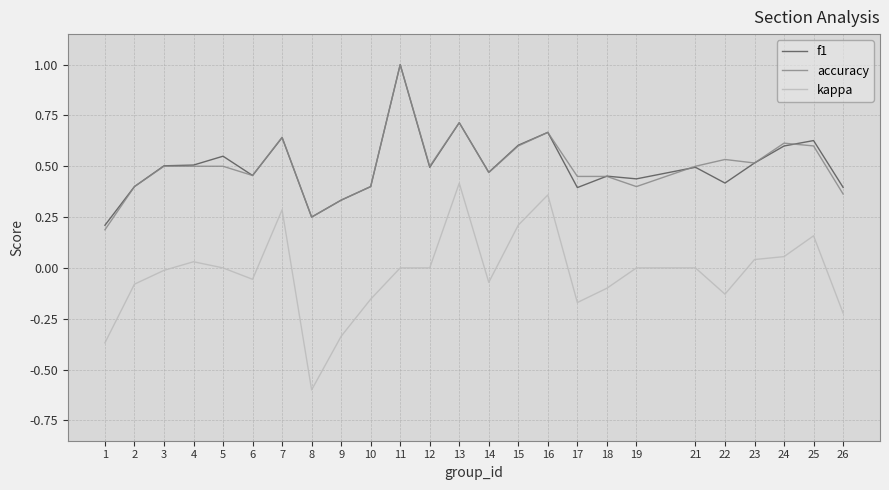

Does the chart have visible grid lines?

Yes